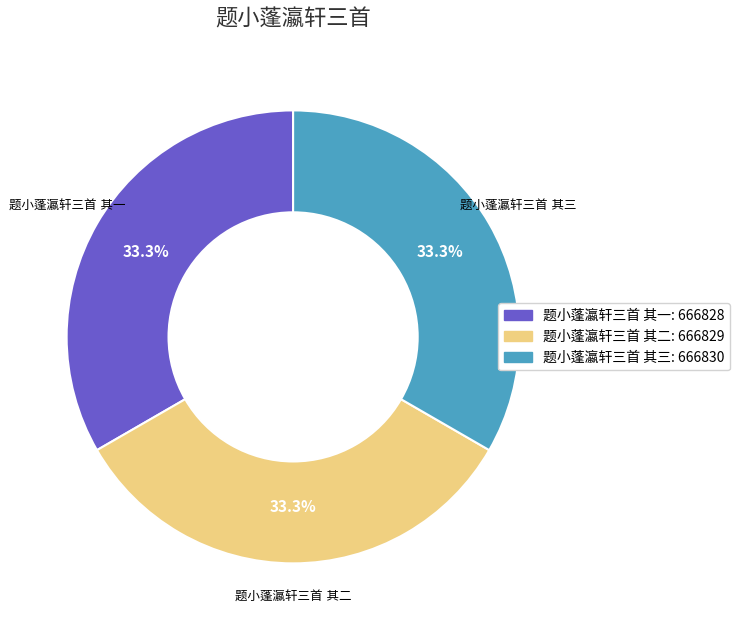

Is there any slice that represents more than half of the pie?

No